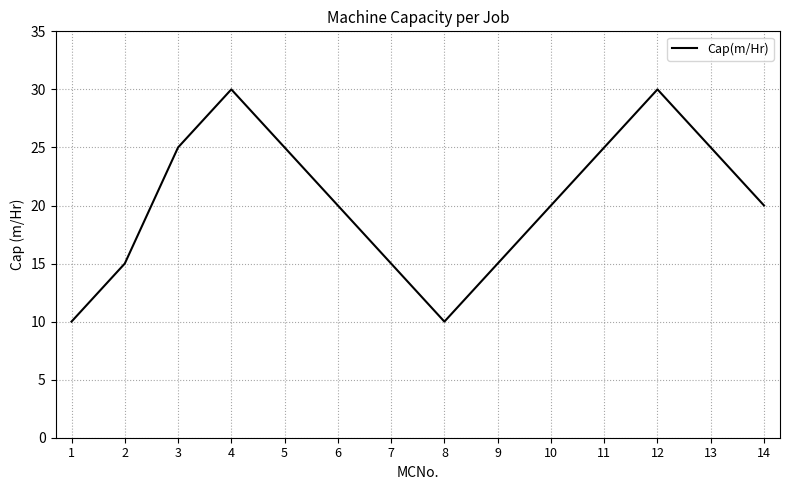

What is the average value?

20